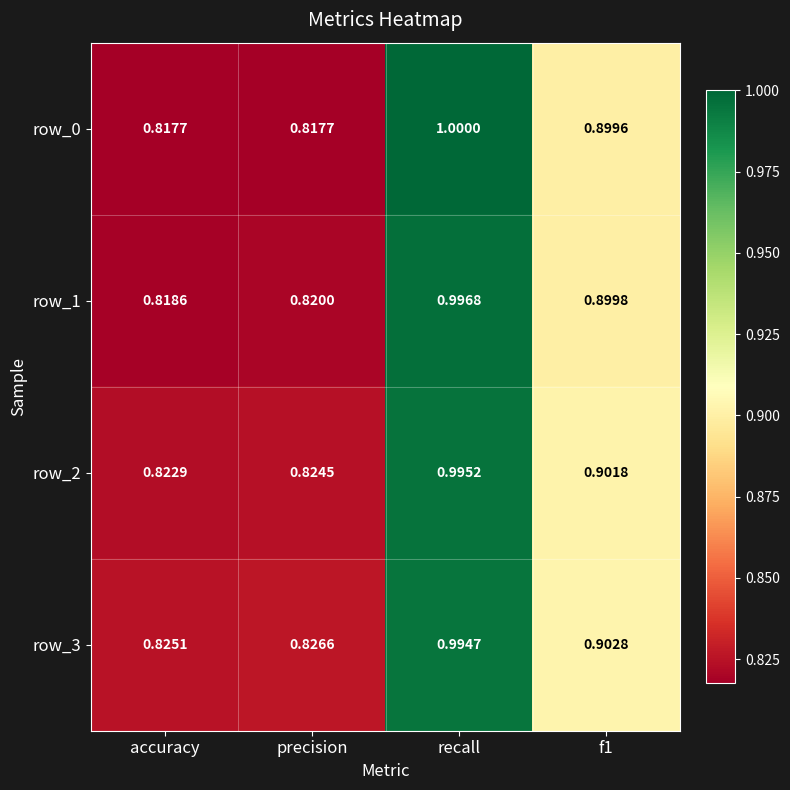

Which category has the highest value in the row_0 series?

recall